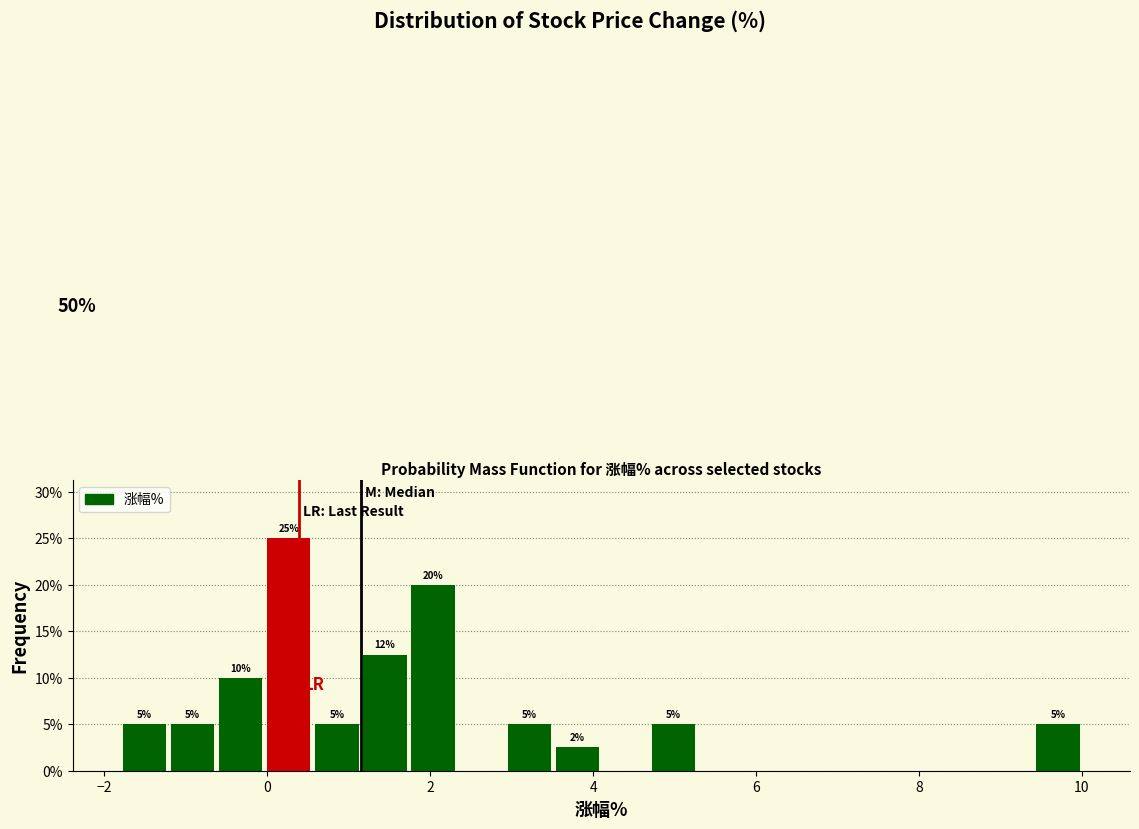

Read against the x-axis, roughly where is the centre of the tallest bar?

0.2